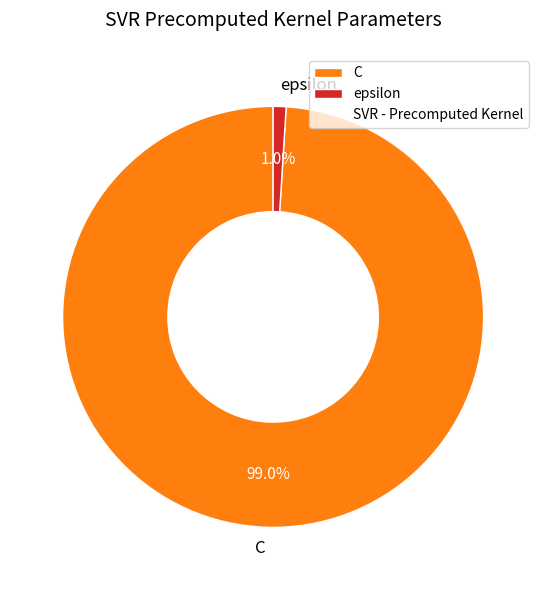

Between C and epsilon, which is larger?

C